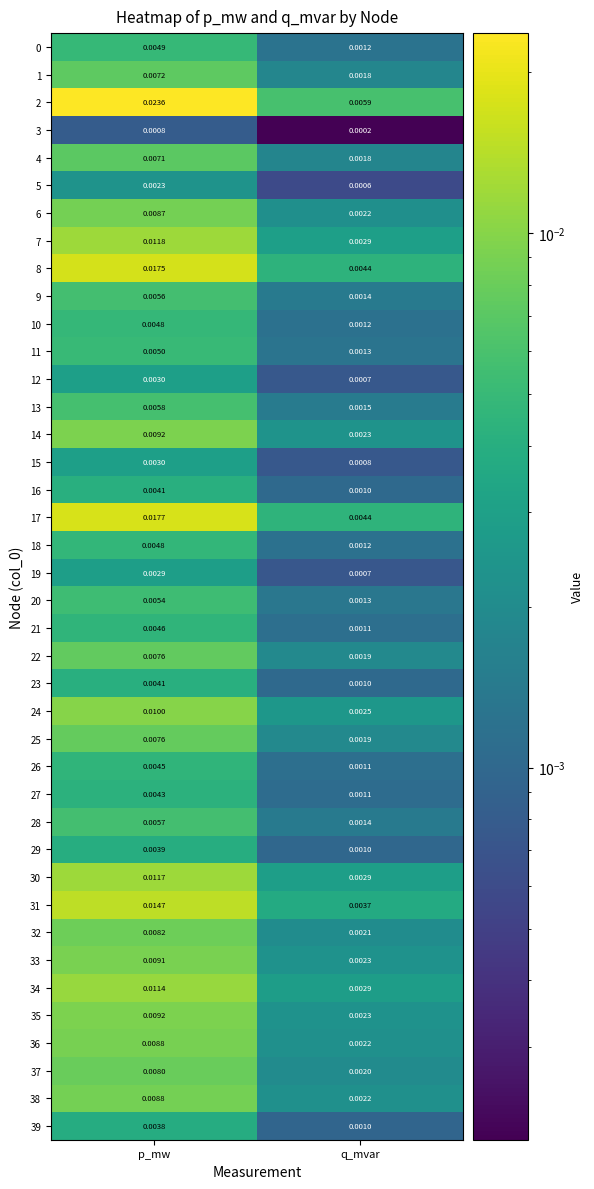

At which category is the sum across all series the highest?

p_mw